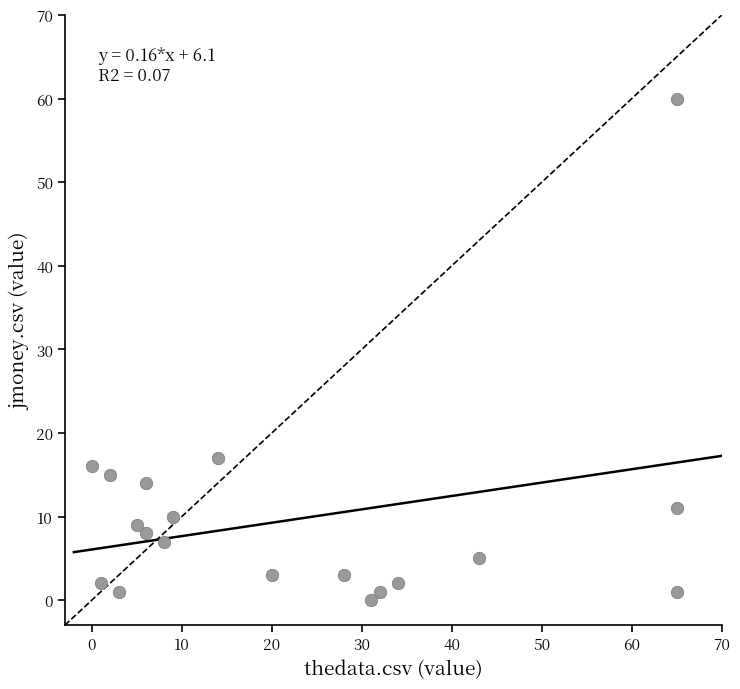

What Y value in the scatter plot is closest to 30?

17